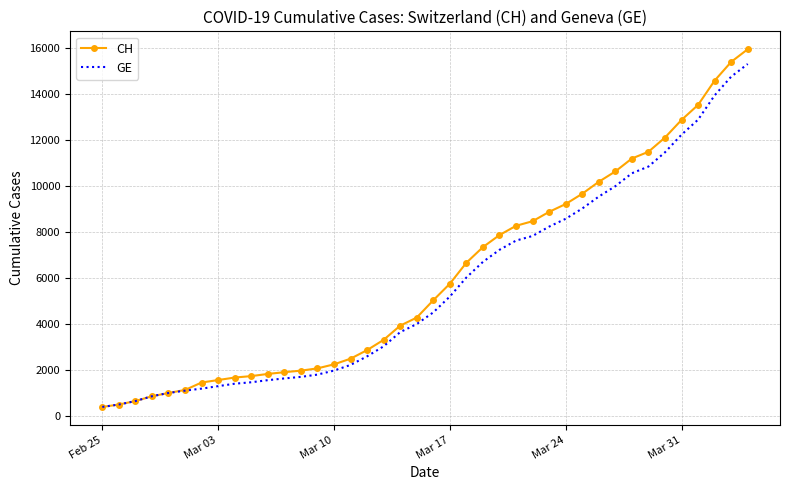

List the series in order of their overall mean, highest first.

CH, GE